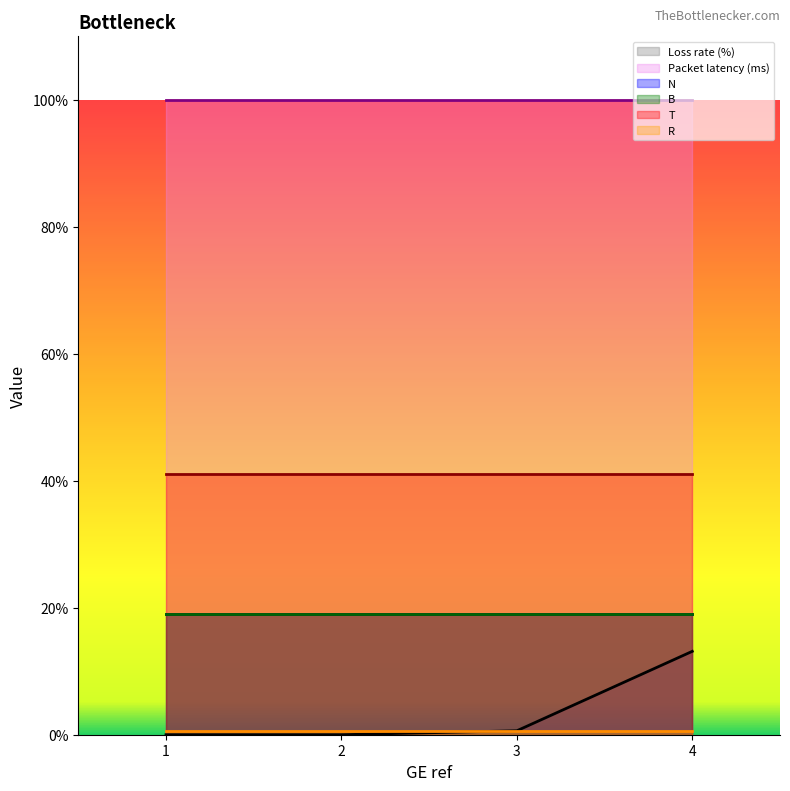

What is the highest value of the Loss rate (%) series?

13.1